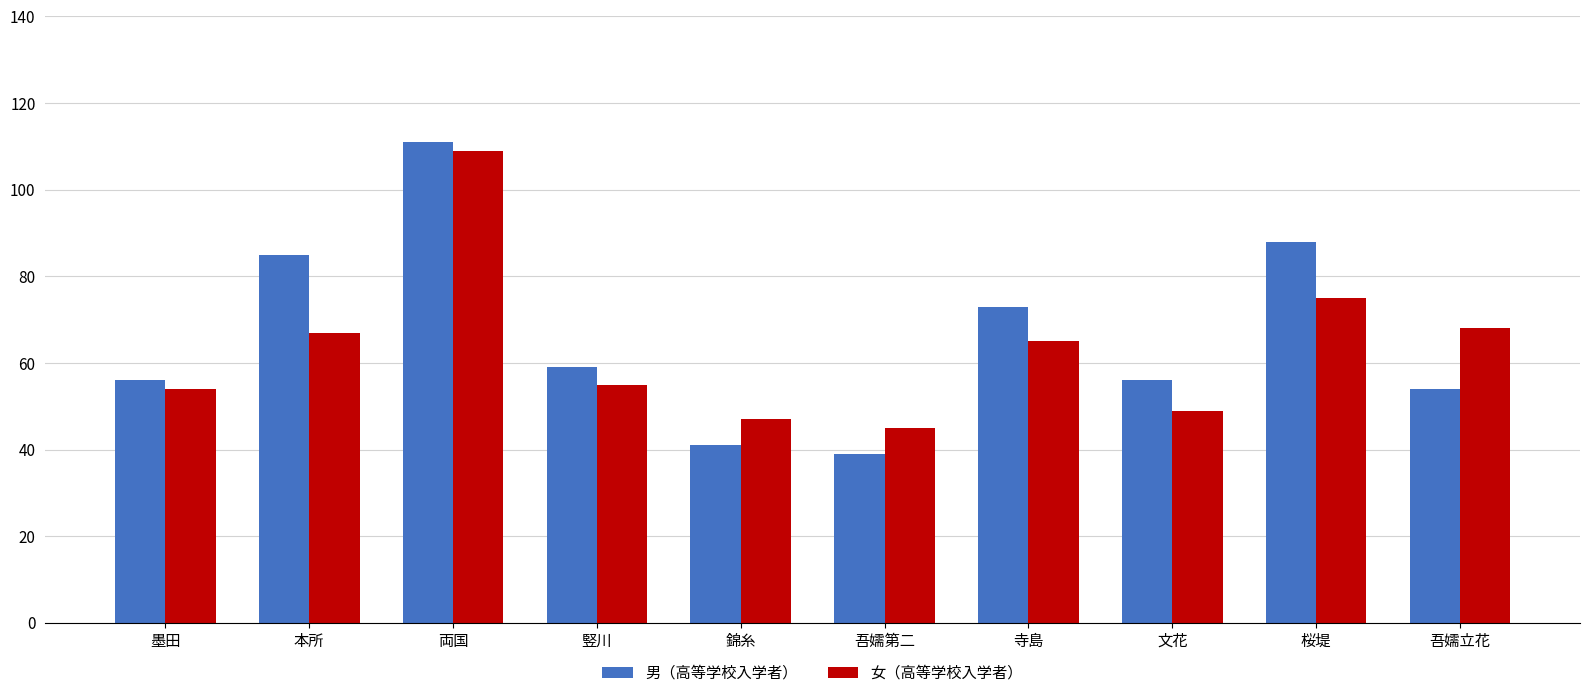

What is the difference between the highest and lowest values at 吾嬬立花?

14